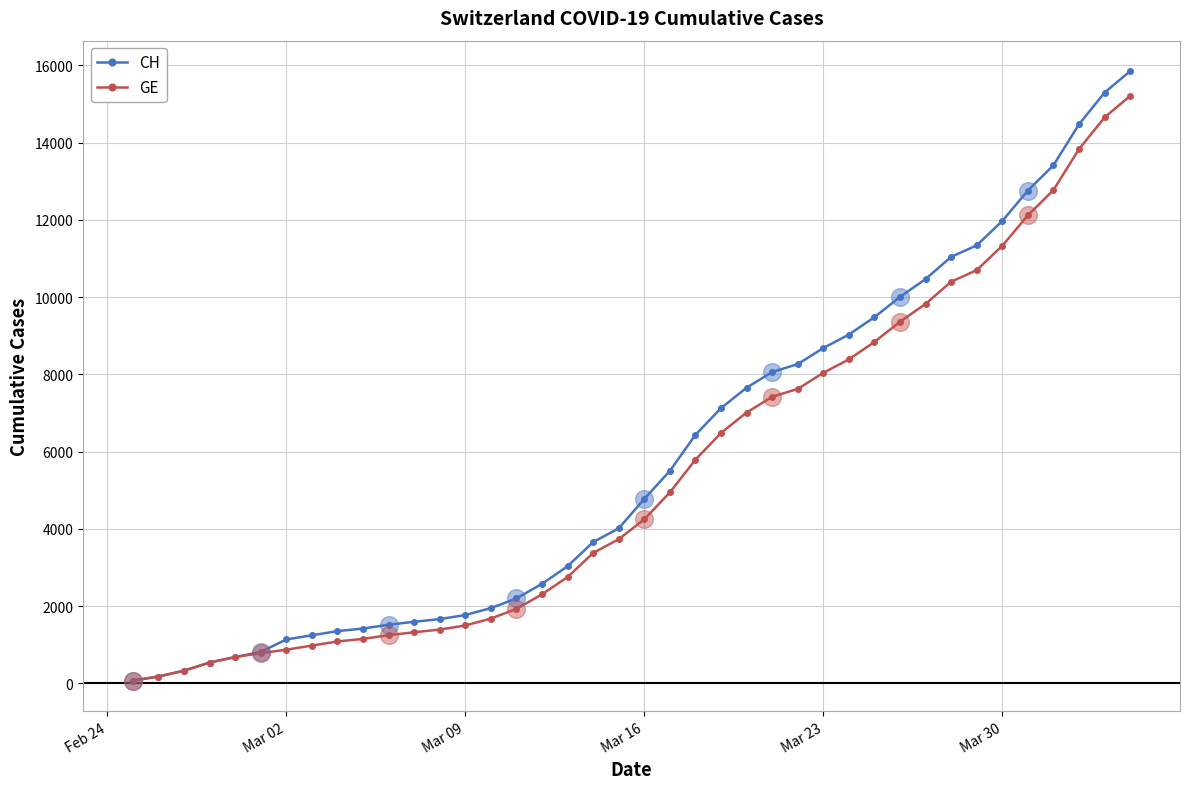

Is this an area chart (filled region under the line)?

No